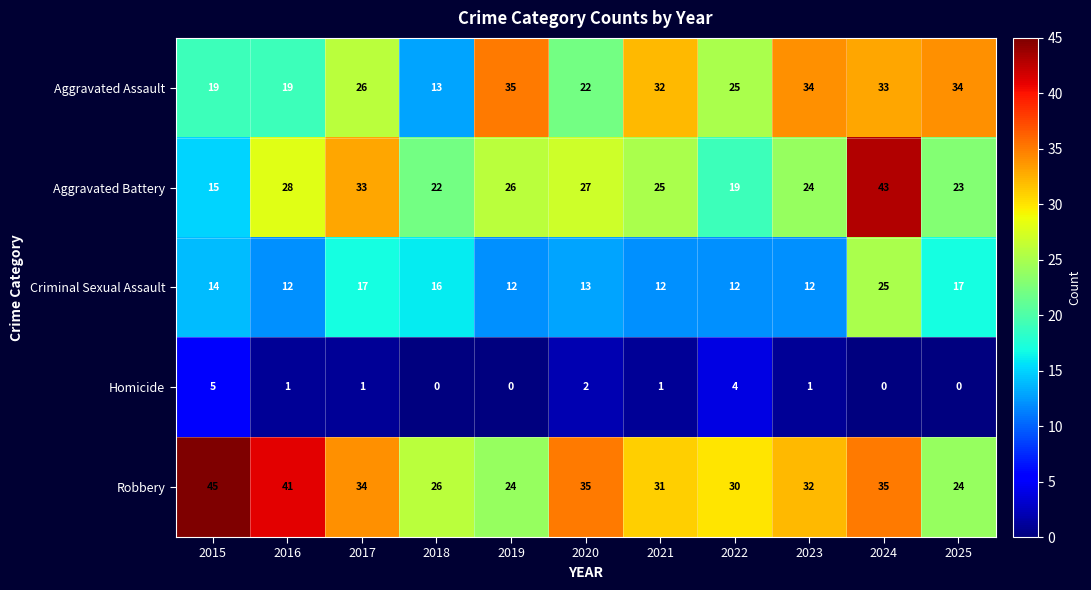

What is the maximum value shown in the chart?

45